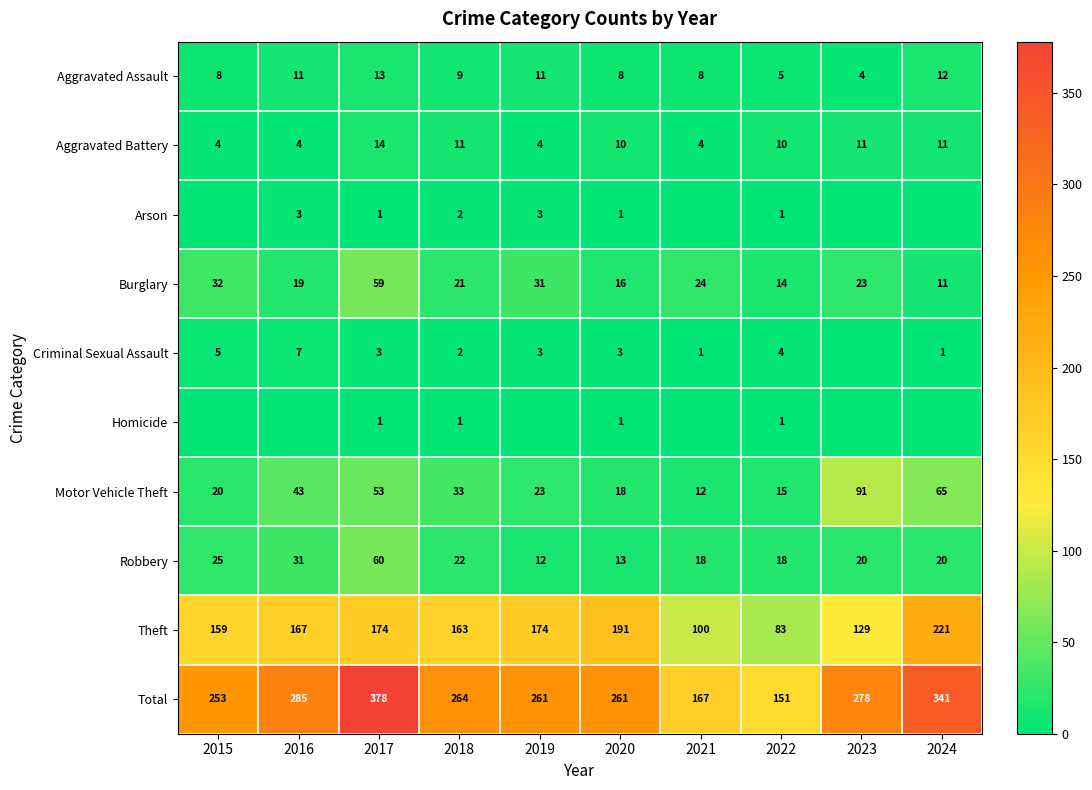

At which category is the sum across all series the highest?

2017